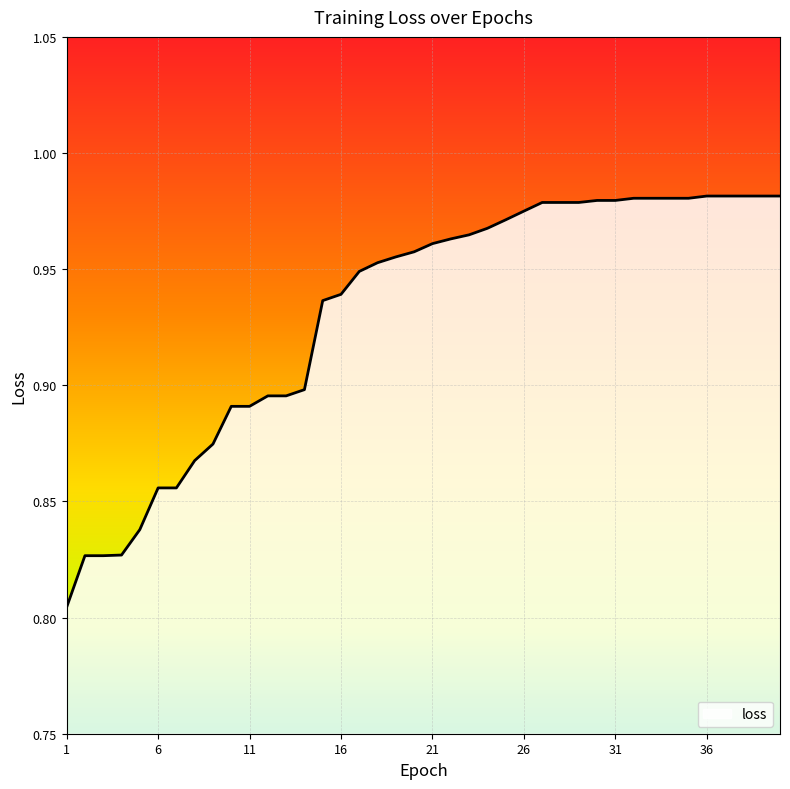

How many lines are shown in the chart?

1